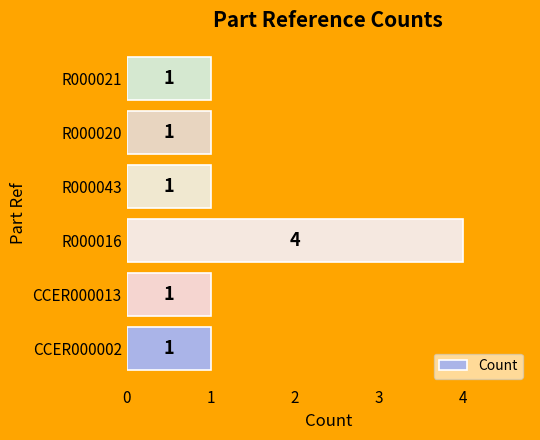

The value at CCER000002 is 2. True or false?

False